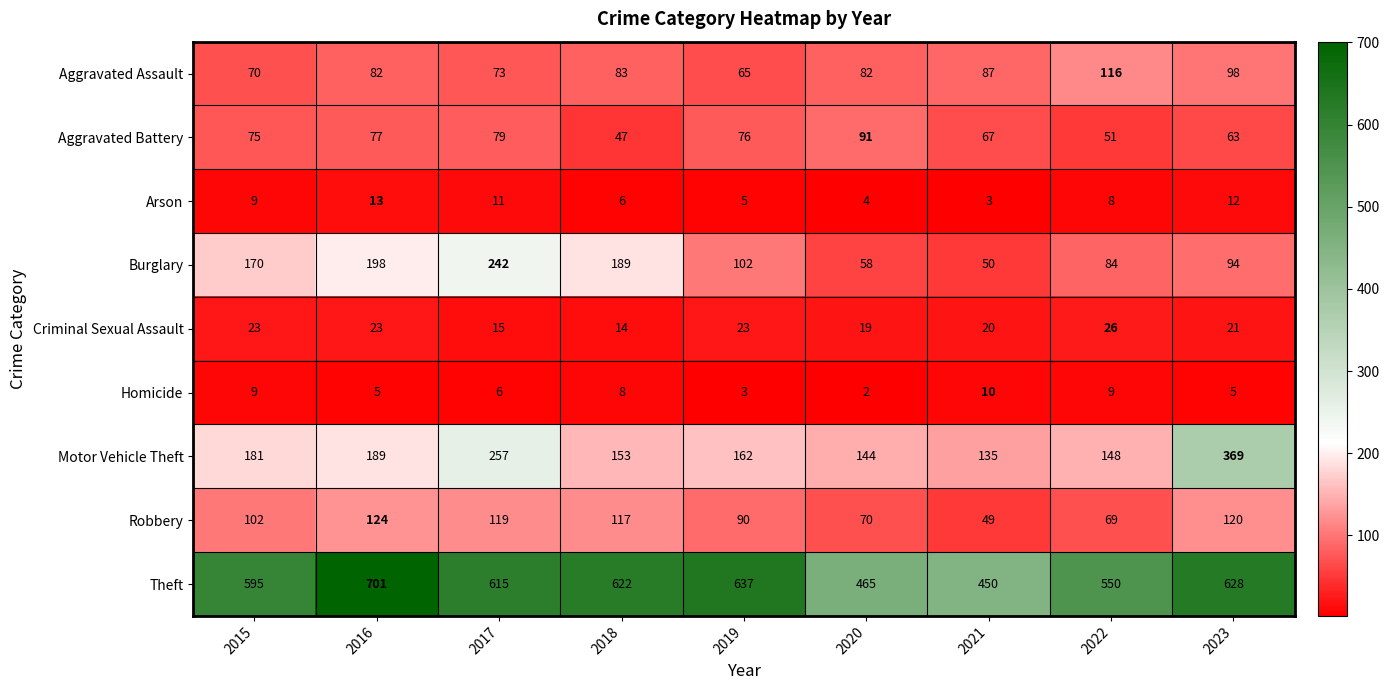

Between 2017 and 2019, which series saw the biggest shift?

Burglary